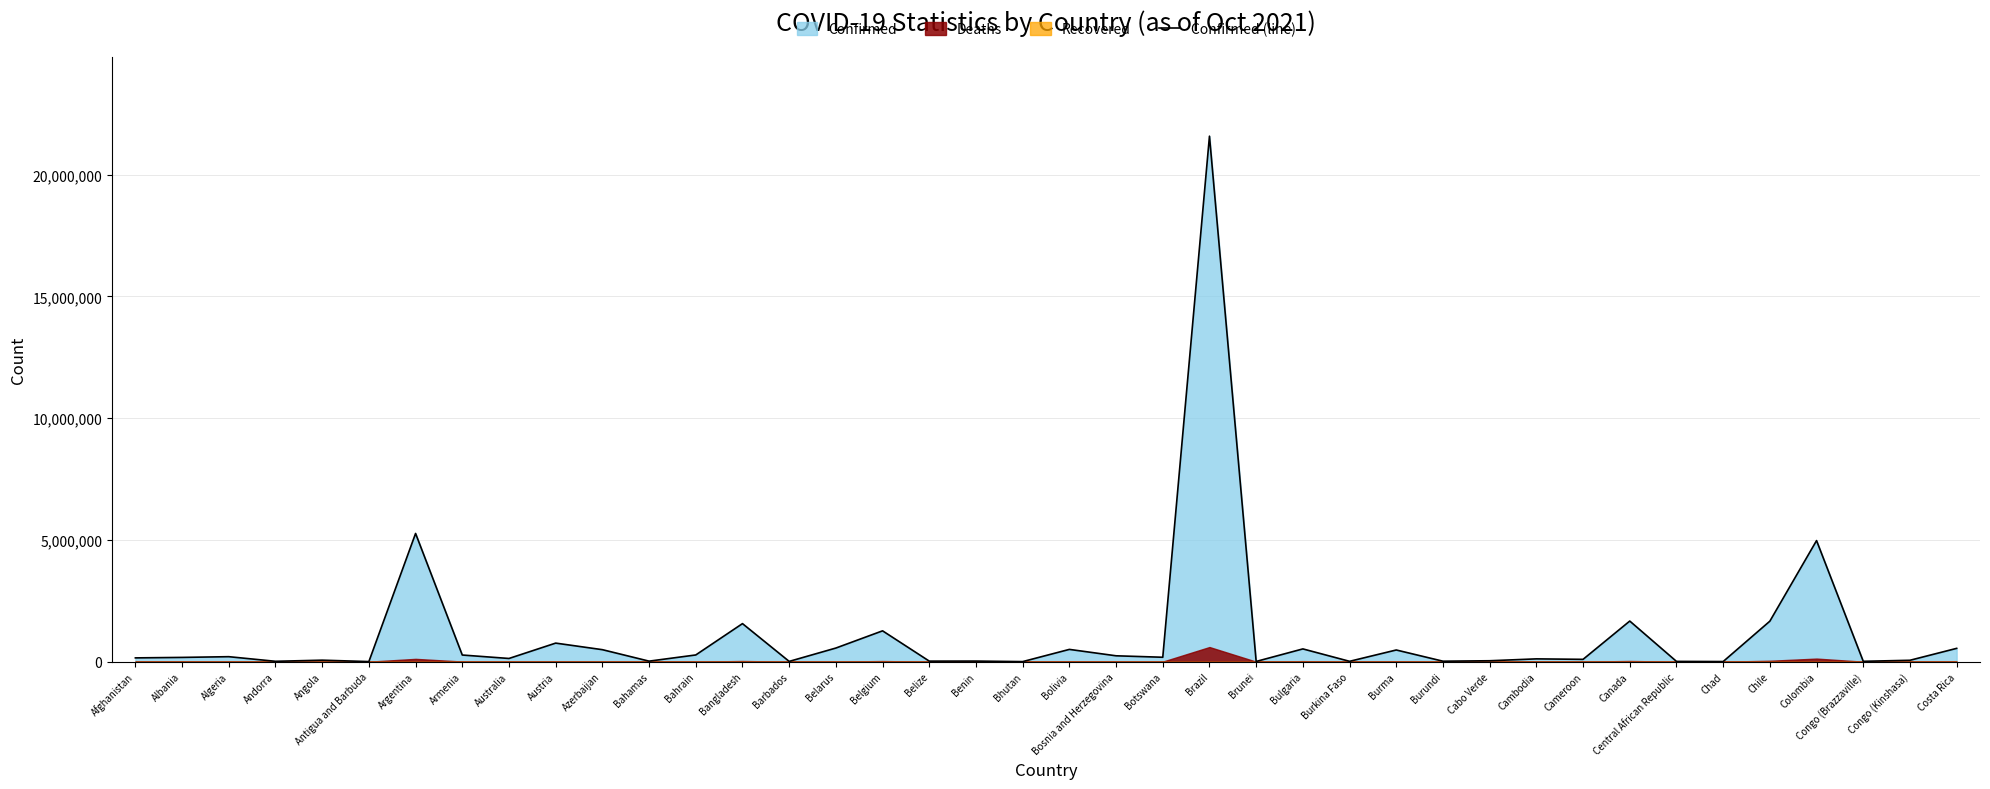

Rank the categories by value from lowest to highest.

Bhutan, Antigua and Barbuda, Chad, Brunei, Barbados, Central African Republic, Burkina Faso, Congo (Brazzaville), Andorra, Burundi, Bahamas, Belize, Benin, Cabo Verde, Congo (Kinshasa), Angola, Cameroon, Cambodia, Australia, Afghanistan, Albania, Botswana, Algeria, Bosnia and Herzegovina, Armenia, Bahrain, Burma, Azerbaijan, Bolivia, Bulgaria, Costa Rica, Belarus, Austria, Belgium, Bangladesh, Chile, Canada, Colombia, Argentina, Brazil